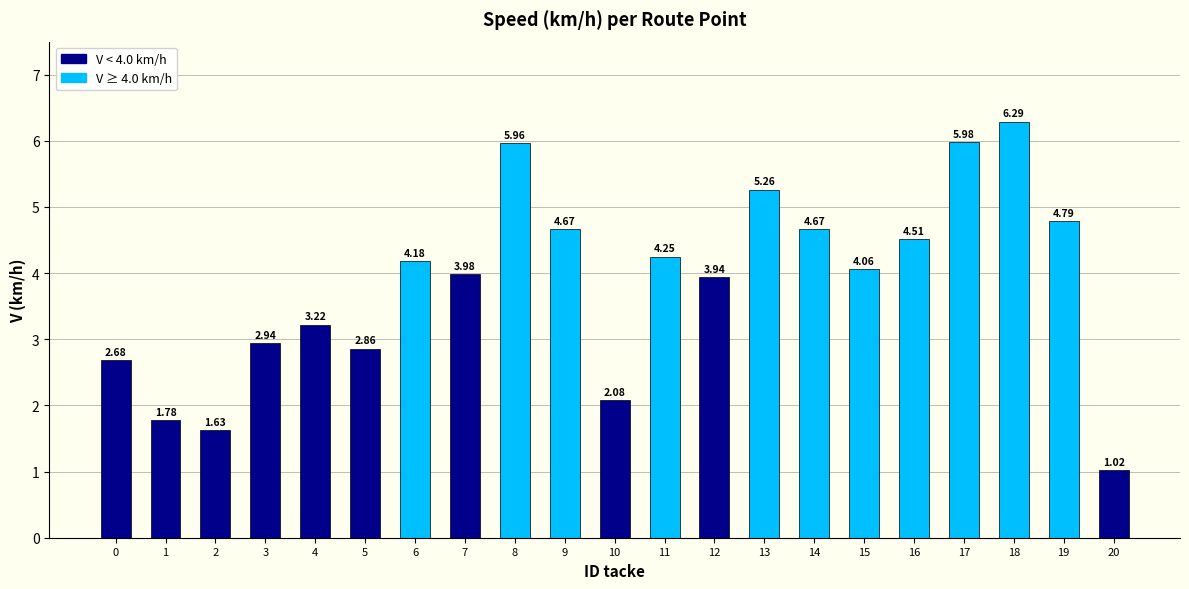

What is the difference between the second highest and minimum values?

5.0